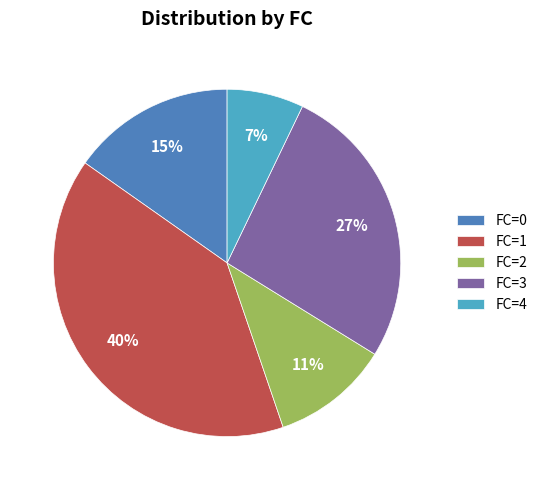

Which category has the smallest portion of the pie?

FC=4